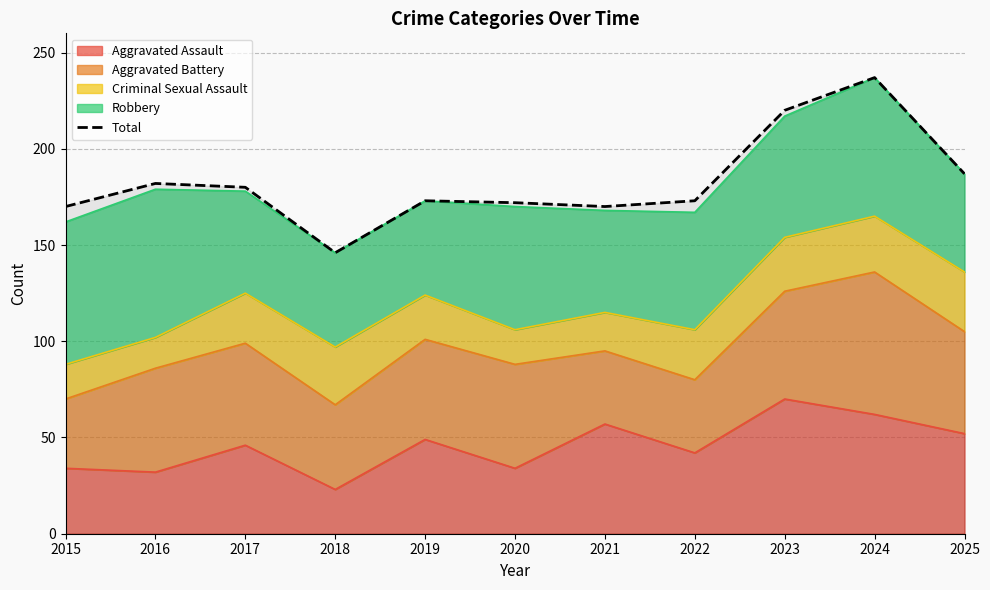

How many interior local valleys (lower than both neighbors) does the data have?

2